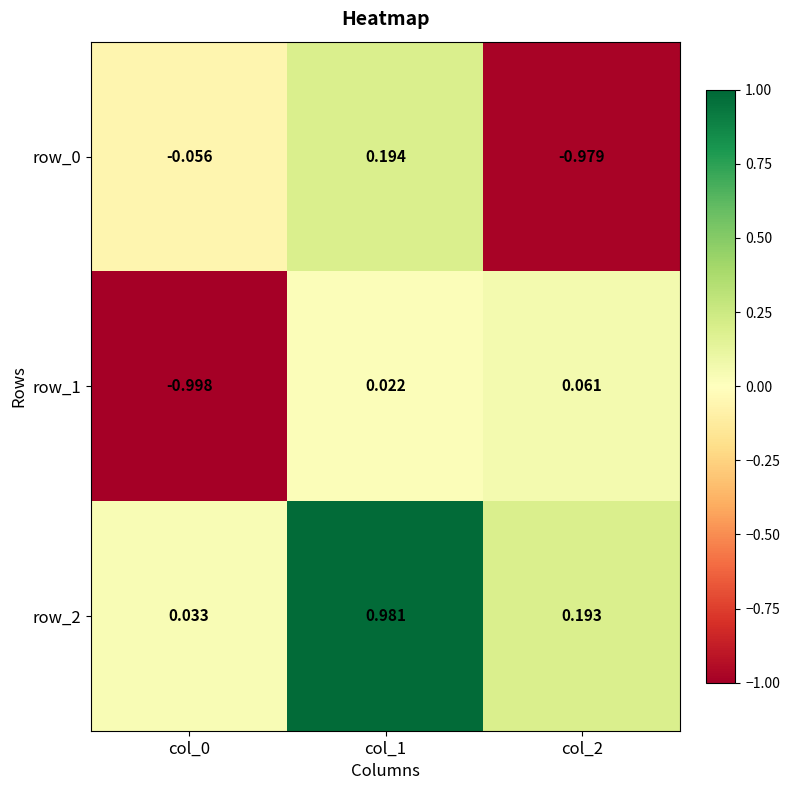

What is the difference between the row_2 values at col_1 and col_2?

0.8